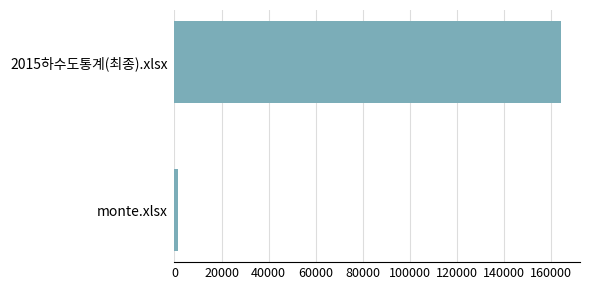

Is it true that the value at 2015하수도통계(최종).xlsx is 164041.7?

True